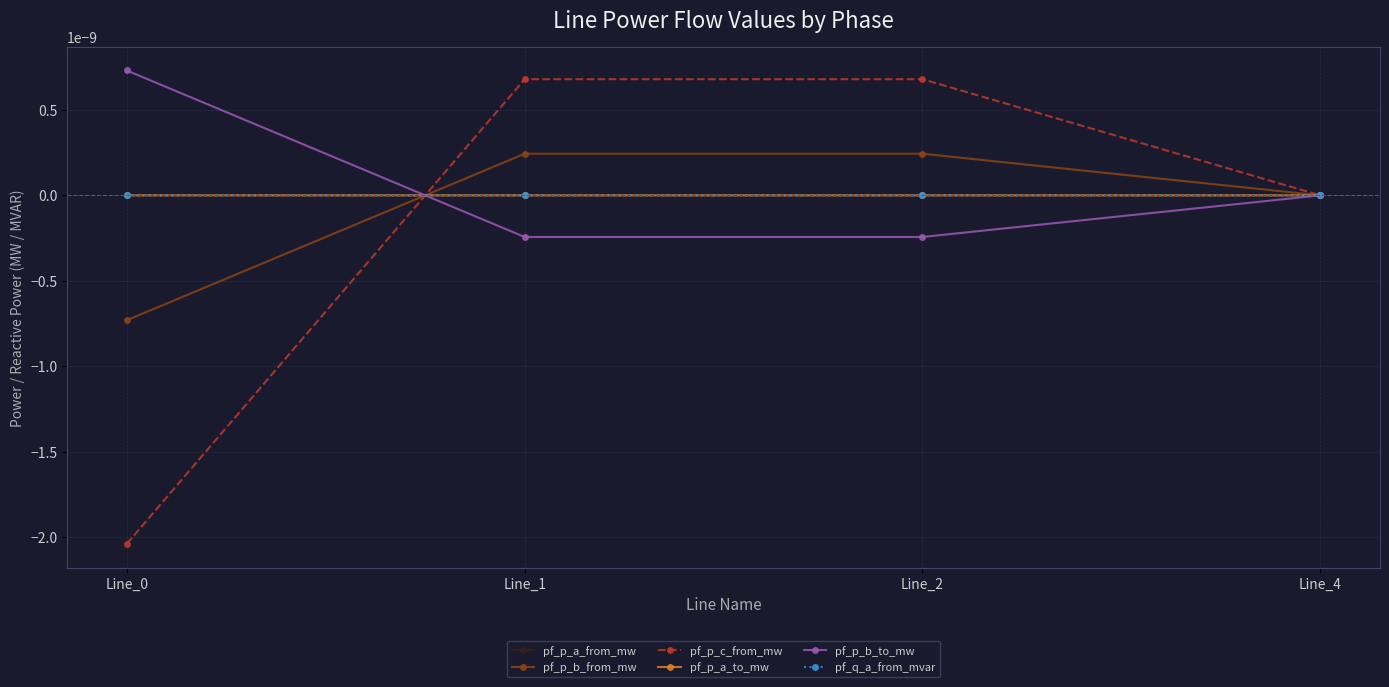

At how many categories does at least one series exceed 0?

4